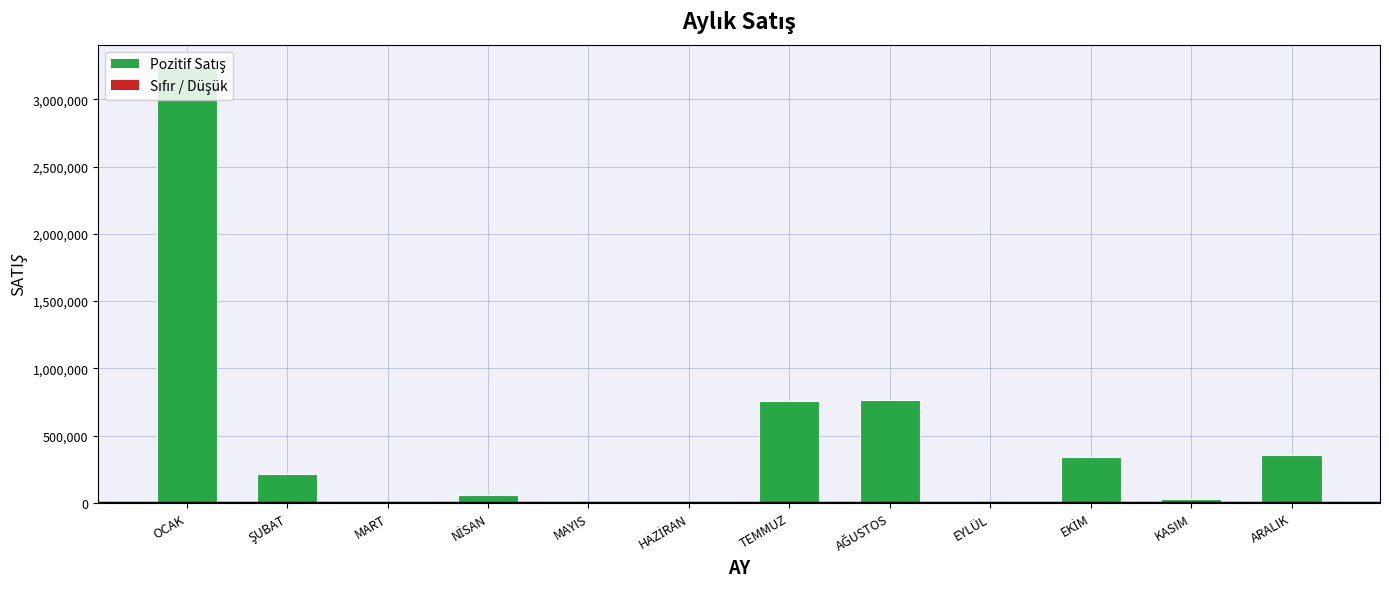

Between MAYIS and OCAK, which is larger?

OCAK